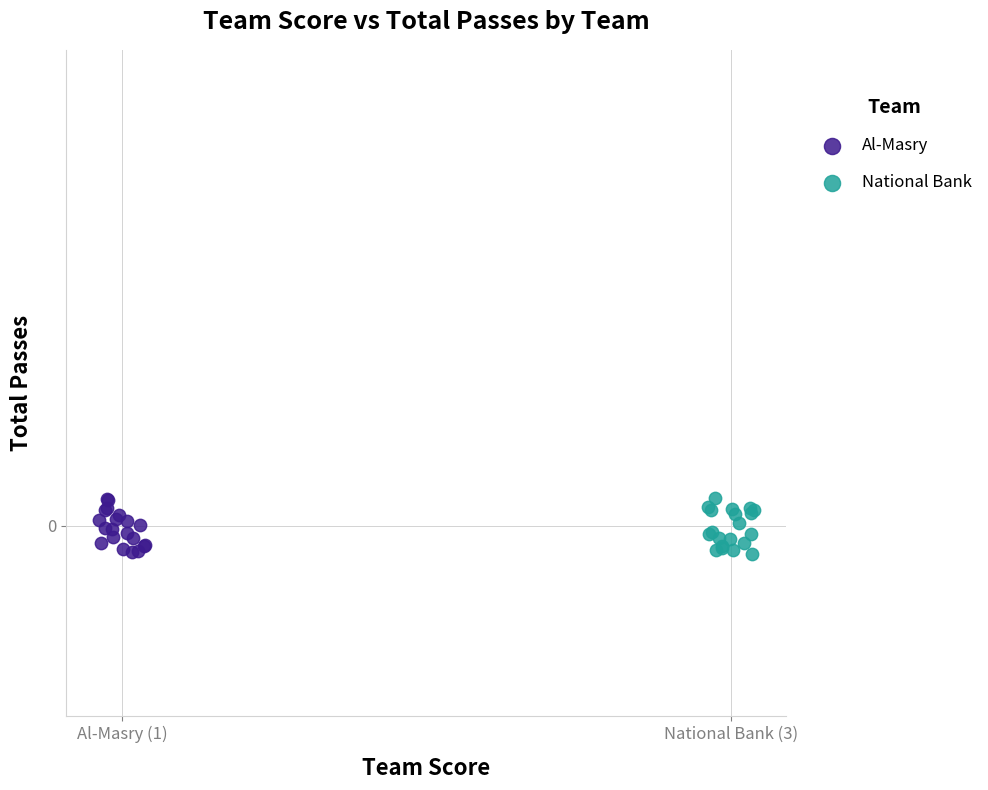

What are all the series names shown in the legend?

Al-Masry, National Bank